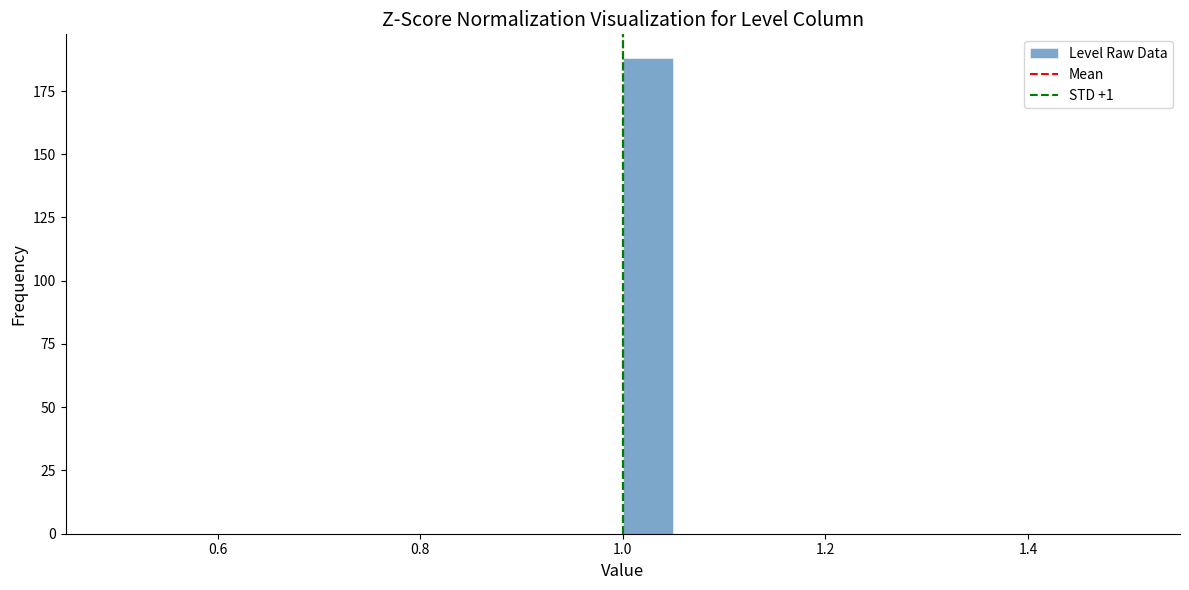

Around what value on the x-axis is the tallest bar? Give the approximate position of its centre, as read against the axis.

1.02